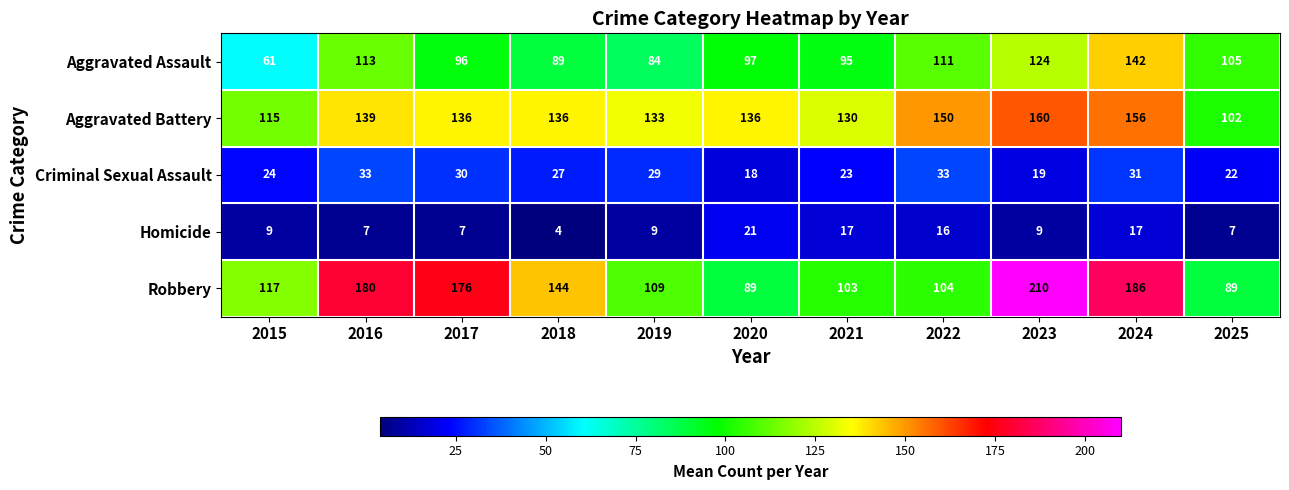

At how many categories does at least one series exceed 65?

11